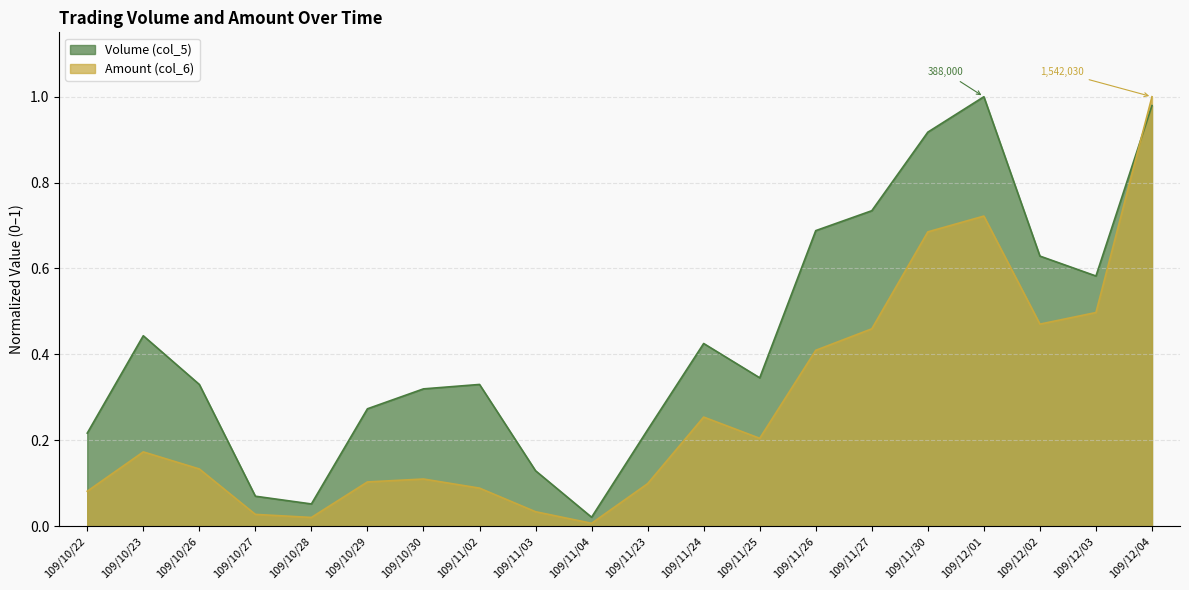

What value does the Volume (col_5) series have at 109/12/04?

1.0